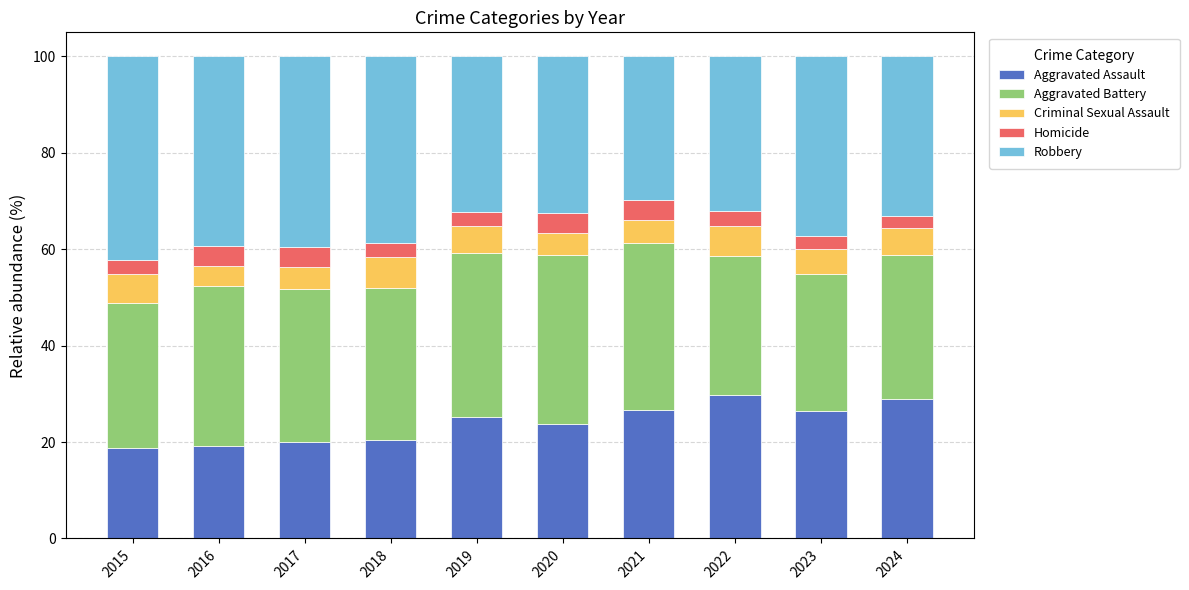

What is the difference between the Aggravated Assault values at 2016 and 2024?

9.7